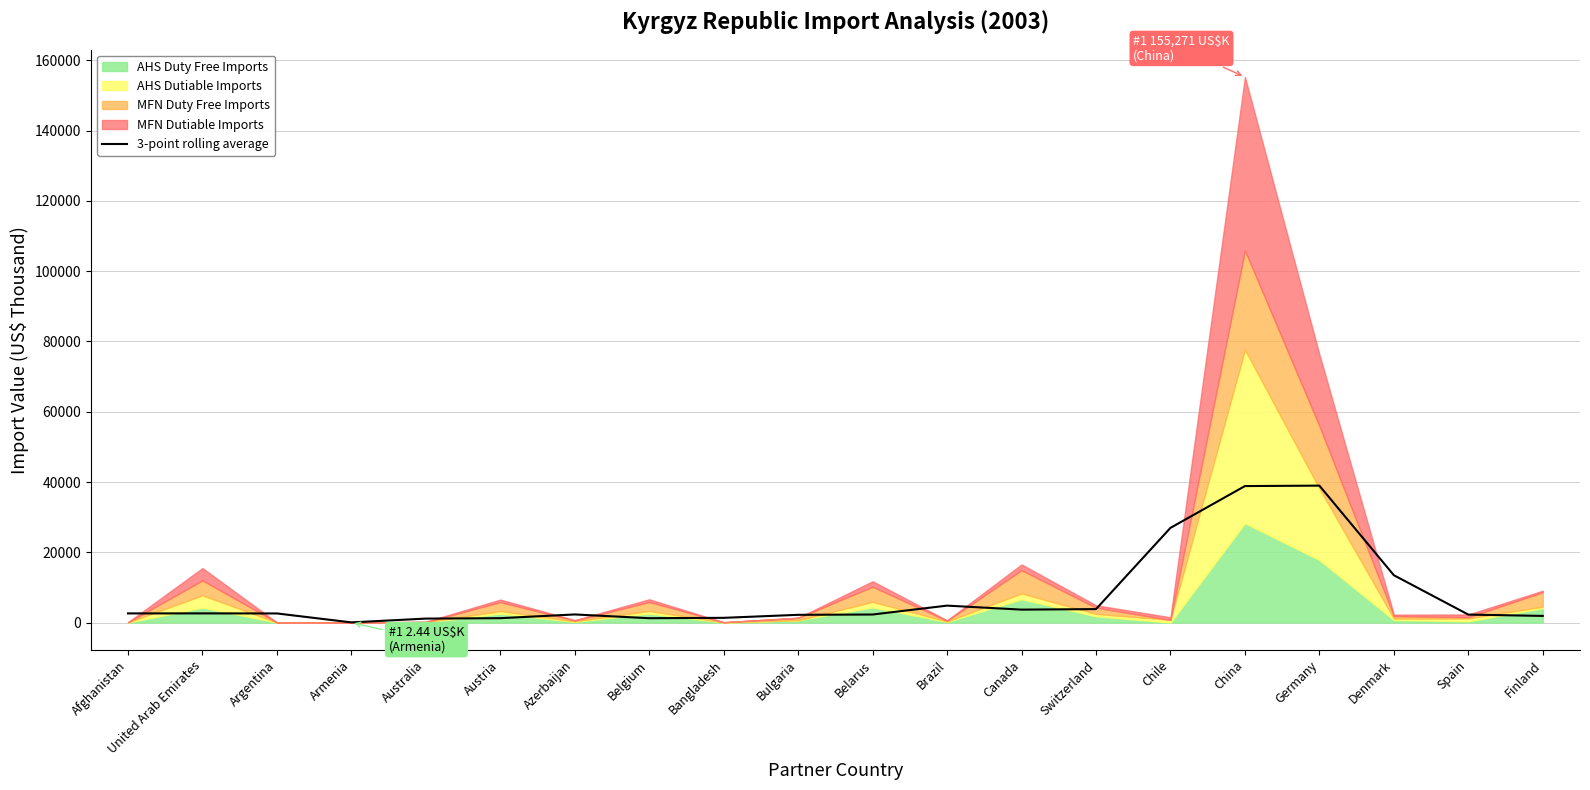

Is it true that the value at Azerbaijan is 1258.4?

False